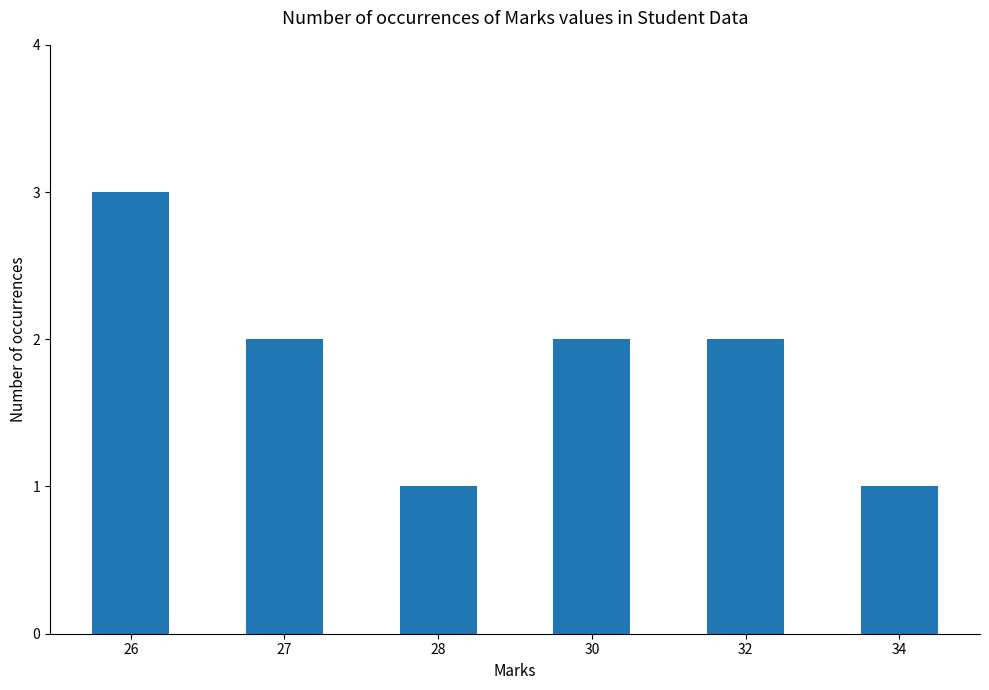

Where does the data first go above 2?

26